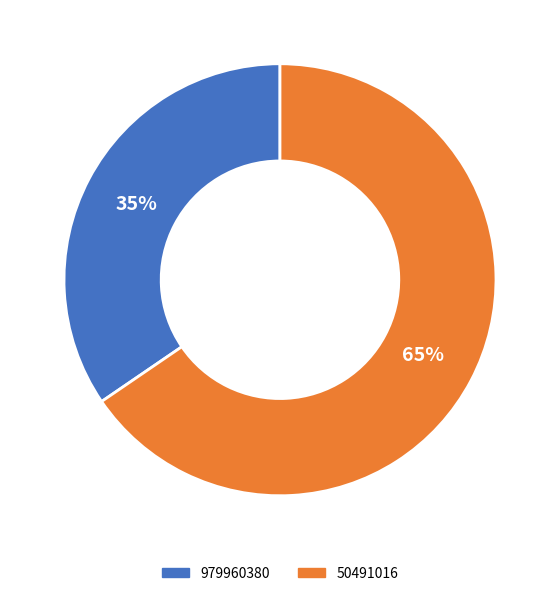

Approximately how many times larger is the value at 979960380 compared to 50491016?

0.5